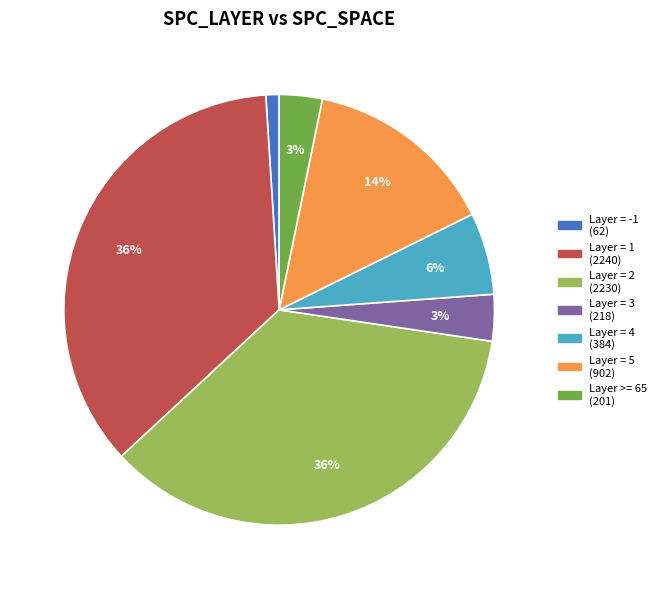

Is there a majority slice in this chart?

No